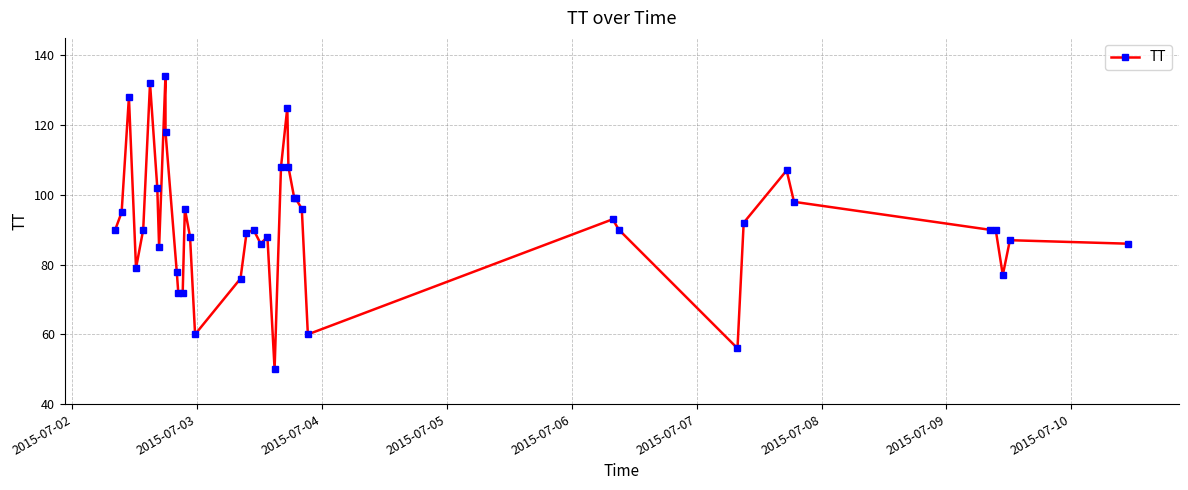

Reading left to right, what are all the values shown in this chart?

90	95	128	79	90	132	102	85	134	118	78	72	72	96	88	60	76	89	90	86	88	50	108	125	108	99	99	96	60	93	90	56	92	107	98	90	90	77	87	86